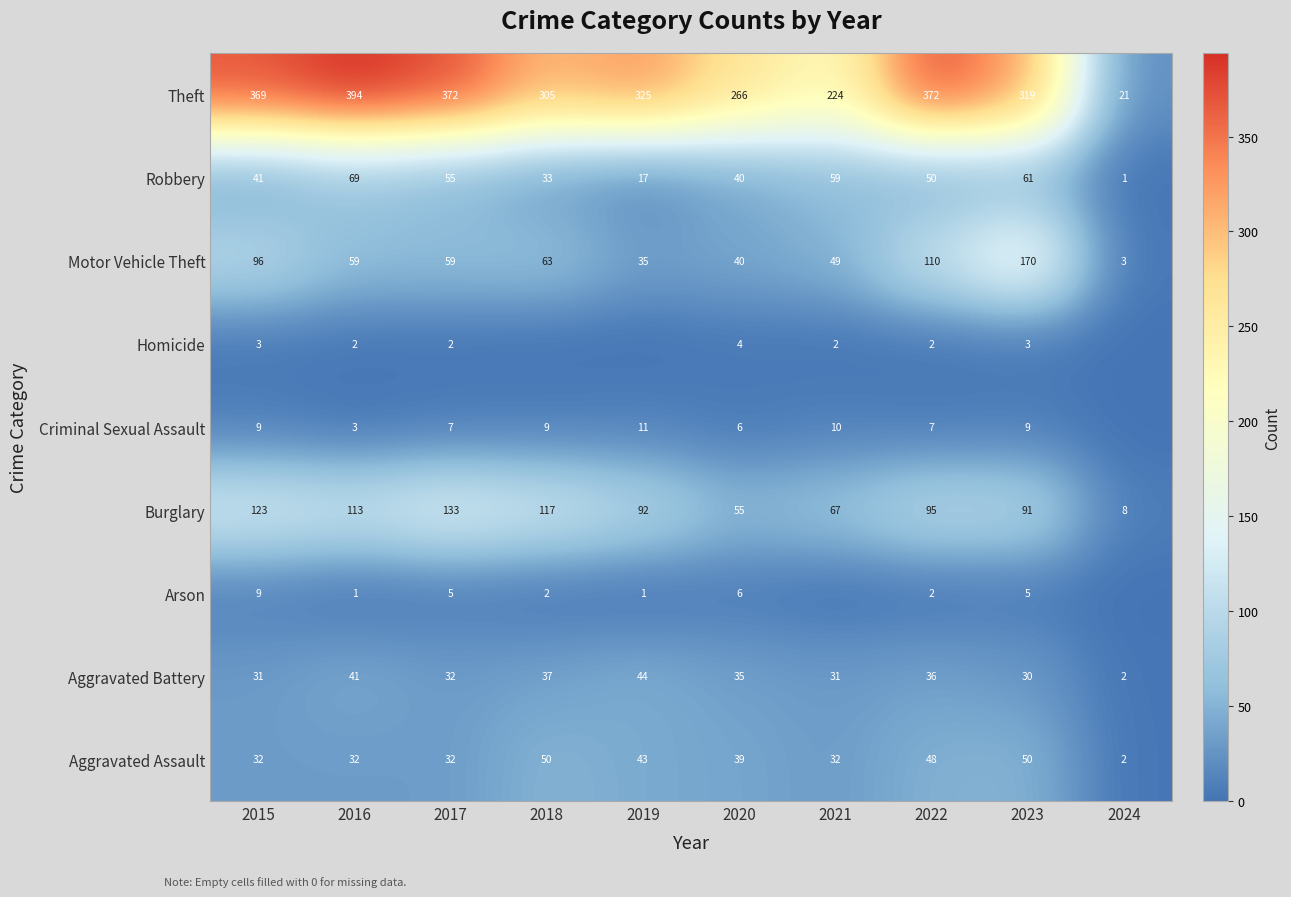

Is the value of Homicide at 2017 greater than the value of Robbery at 2015?

No